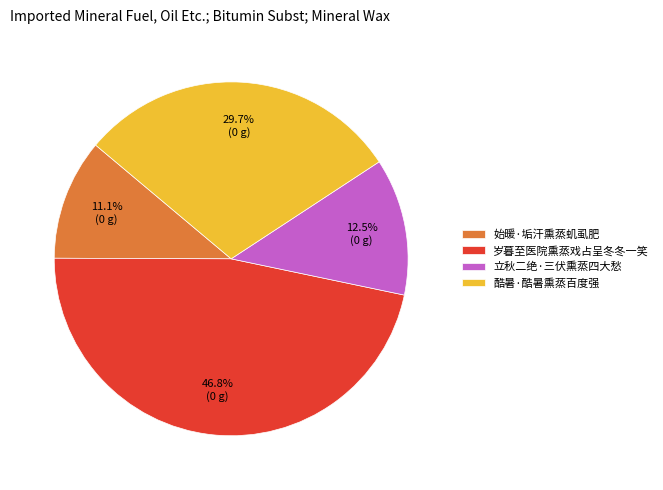

What percentage do 始暖·垢汗熏蒸虮虱肥 and 立秋二绝·三伏熏蒸四大愁 together represent?

23.6%